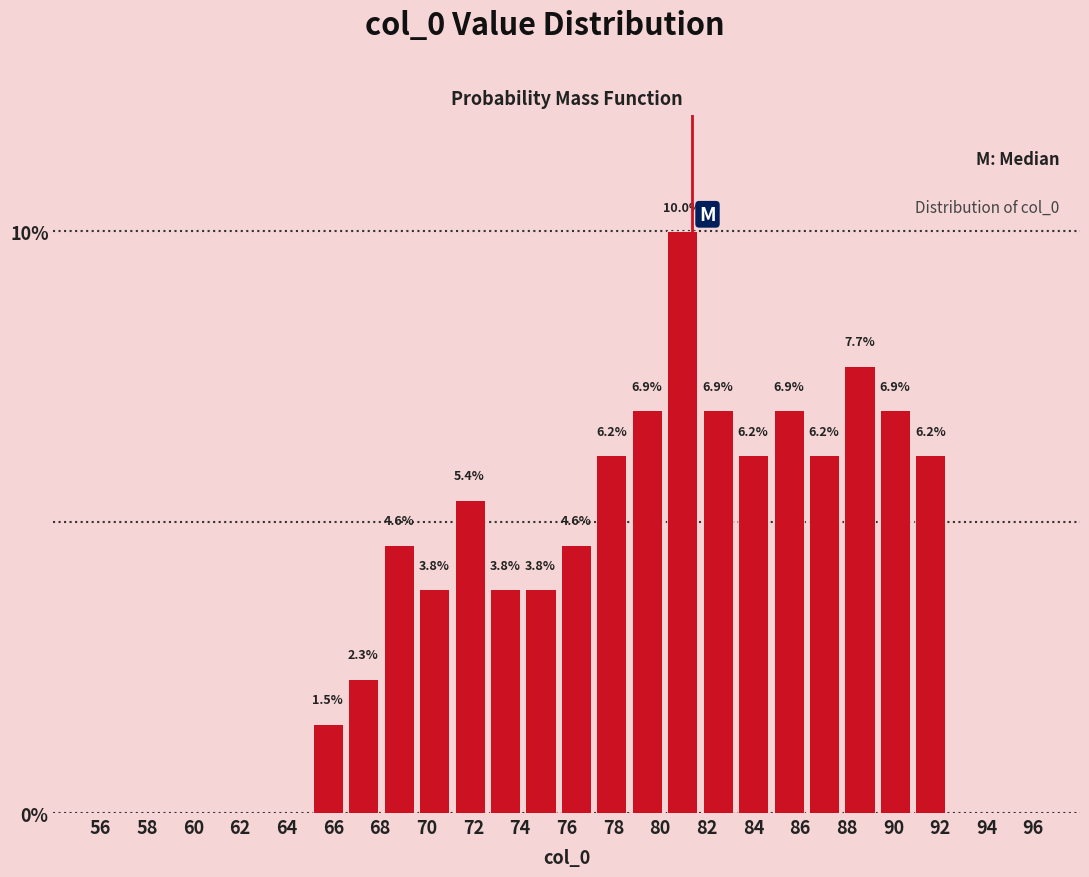

Which range on the x-axis has the tallest bar?

80.2 to 81.8